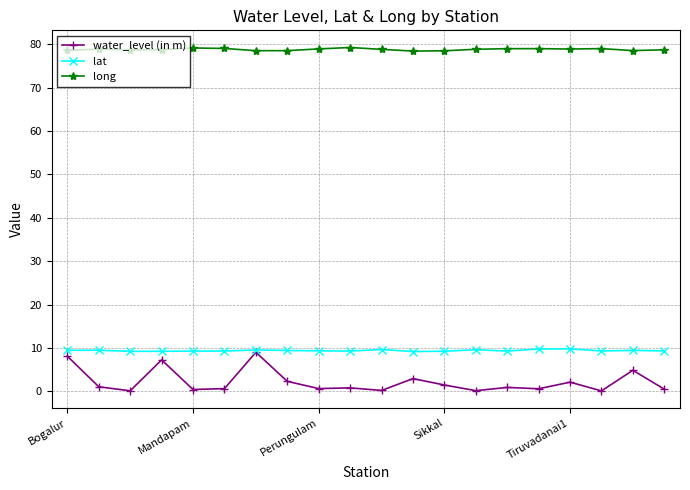

How many lines are shown in the chart?

3